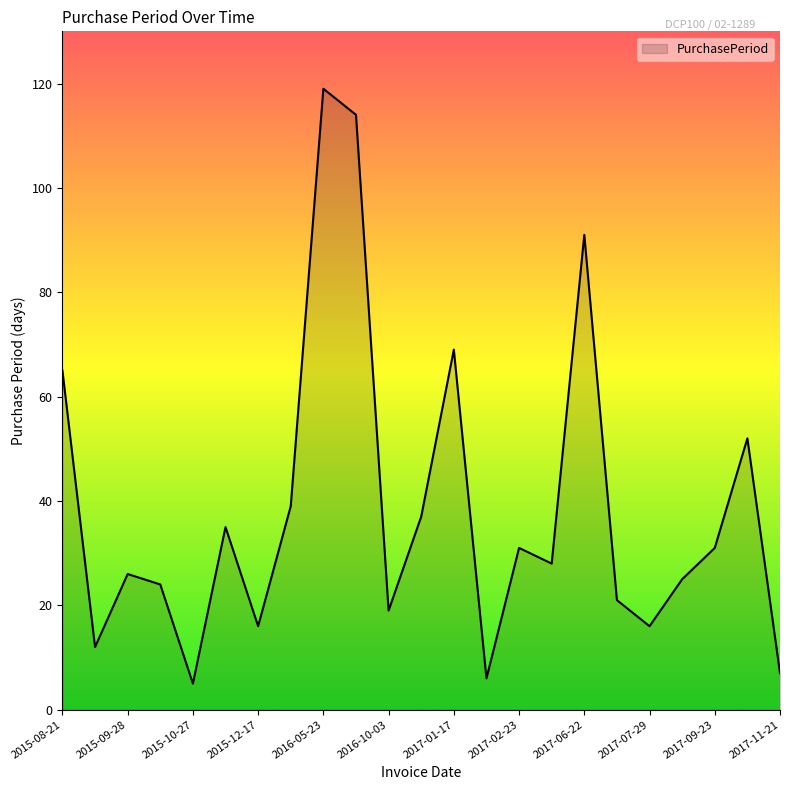

What is the maximum value shown in the chart?

119